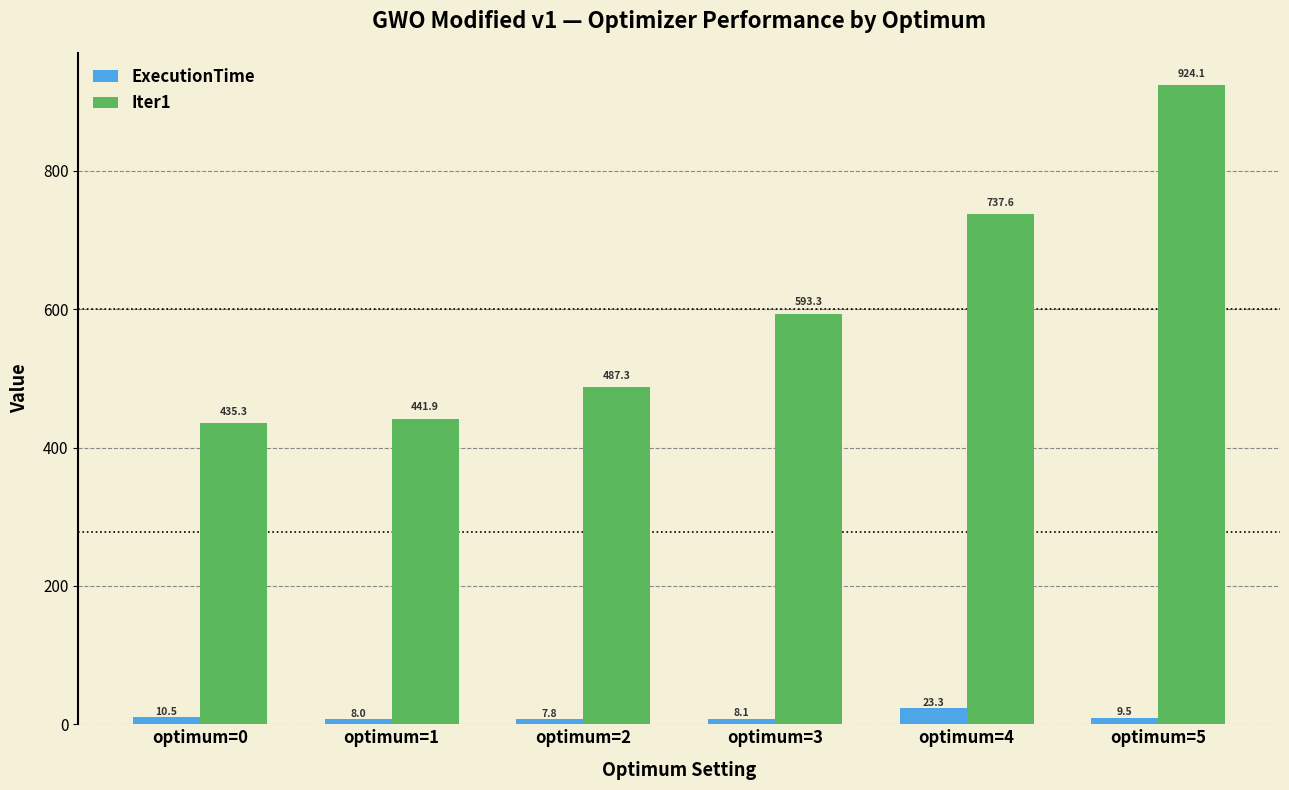

What is the difference between the maximum and minimum values in the ExecutionTime series?

15.5